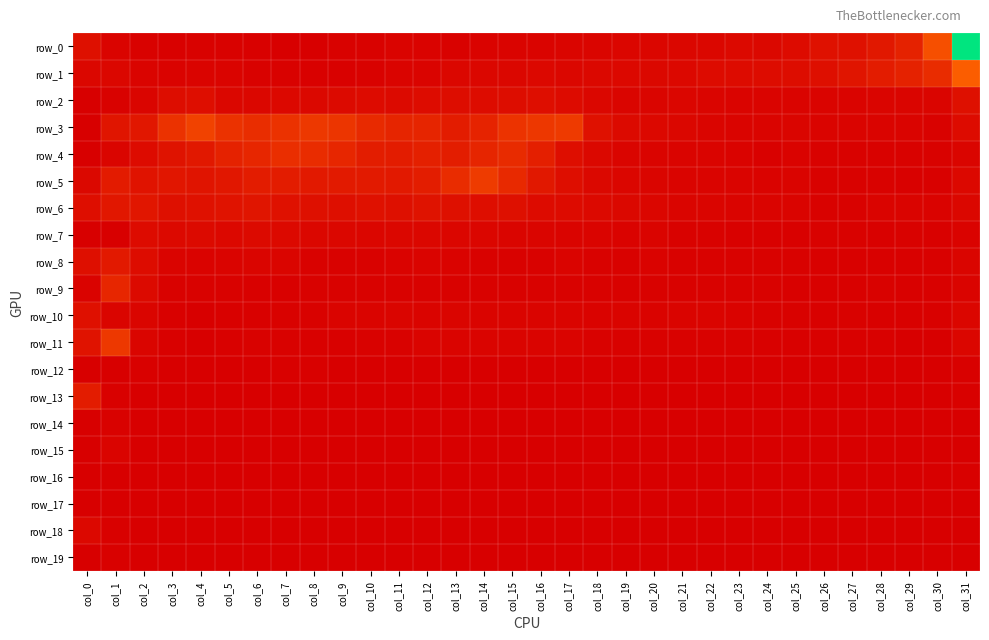

At how many categories does at least one series exceed 0?

32